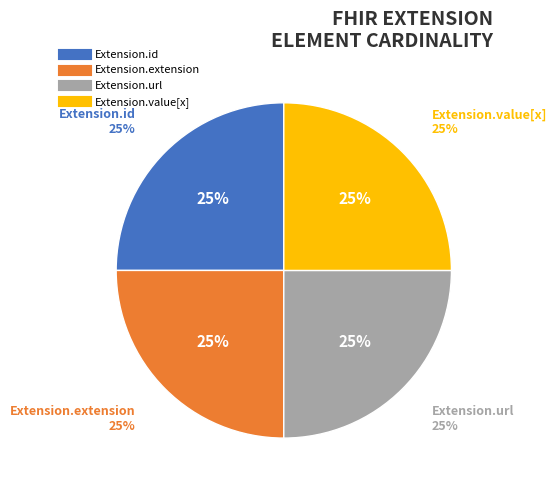

What is the majority slice?

Extension.url